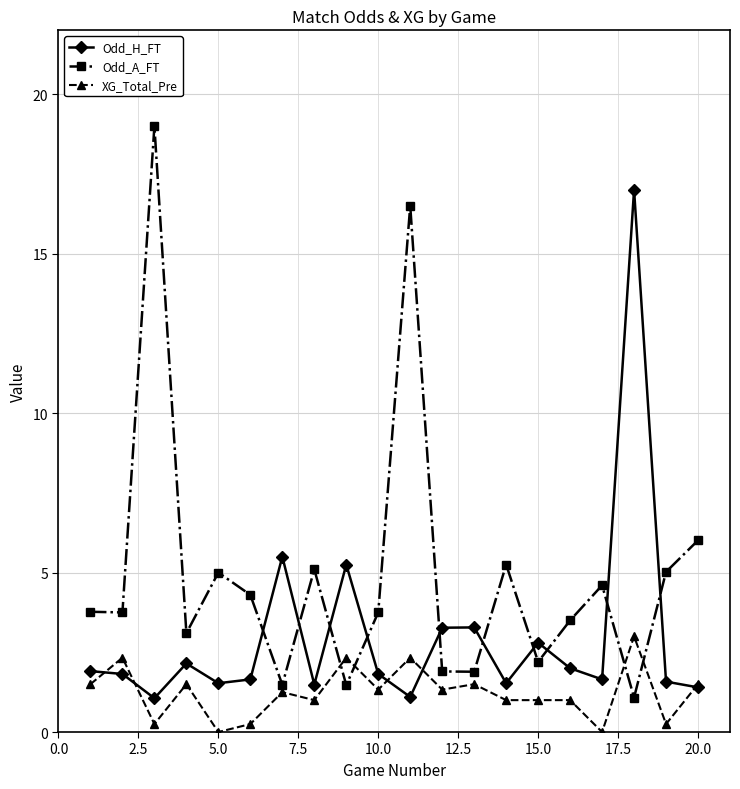

Rank the series by their maximum value, from lowest to highest.

XG_Total_Pre, Odd_H_FT, Odd_A_FT